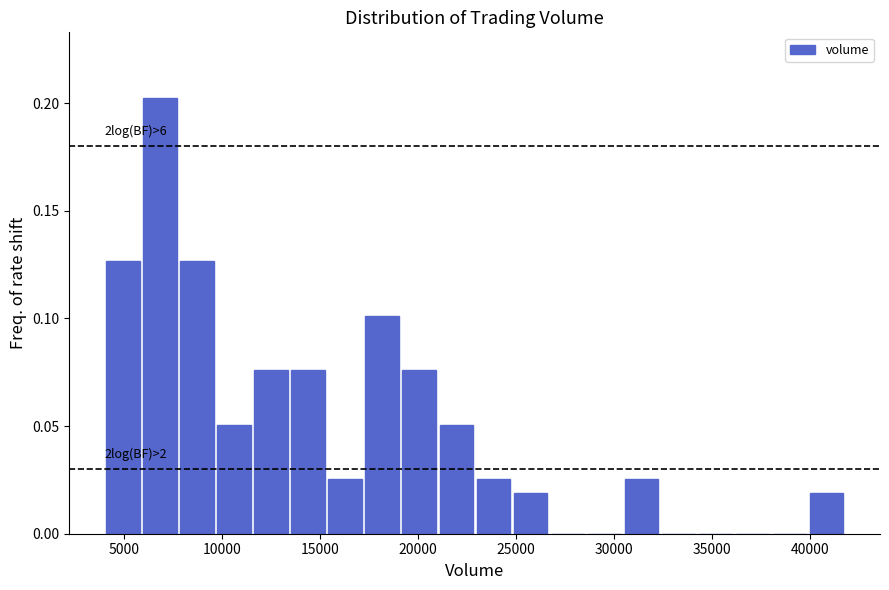

Around what value on the x-axis is the tallest bar? Give the approximate position of its centre, as read against the axis.

7000